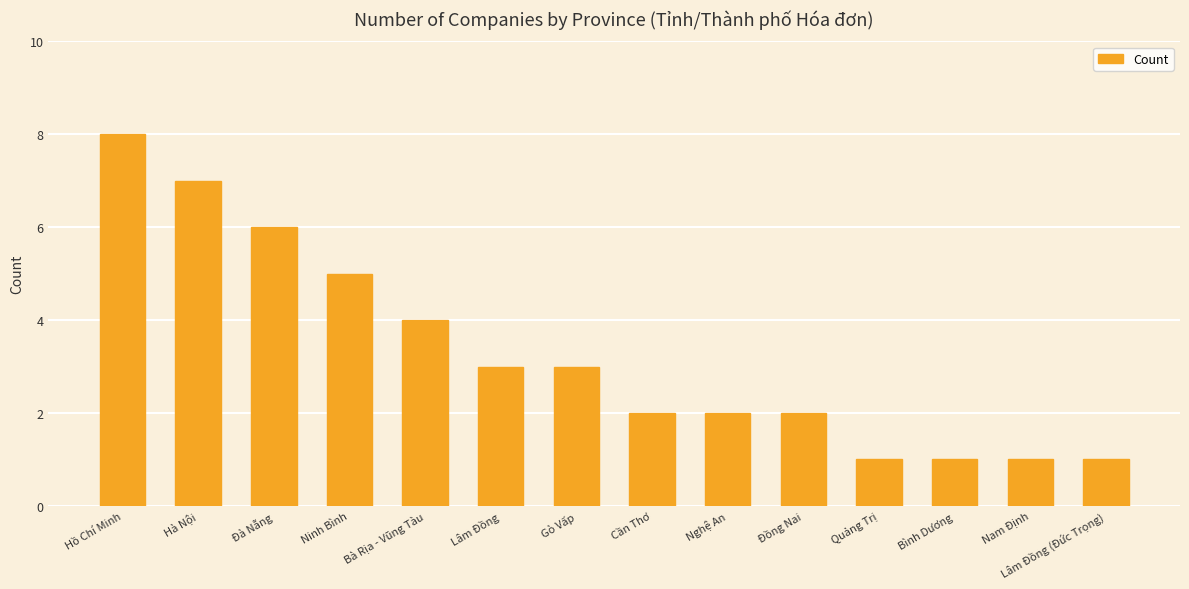

What is the maximum value shown in the chart?

8